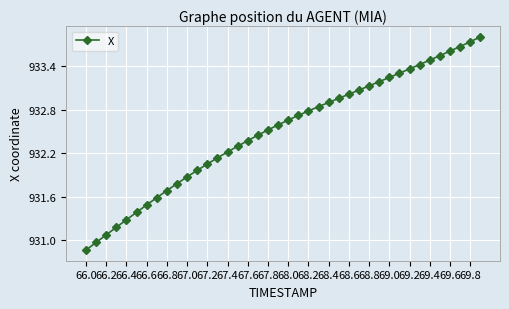

What is the value of the 4th point from the left?

931.2